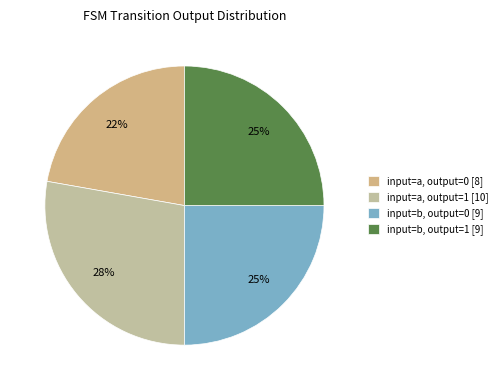

To the nearest percent, what is the difference between the largest and smallest slice percentages?

6%